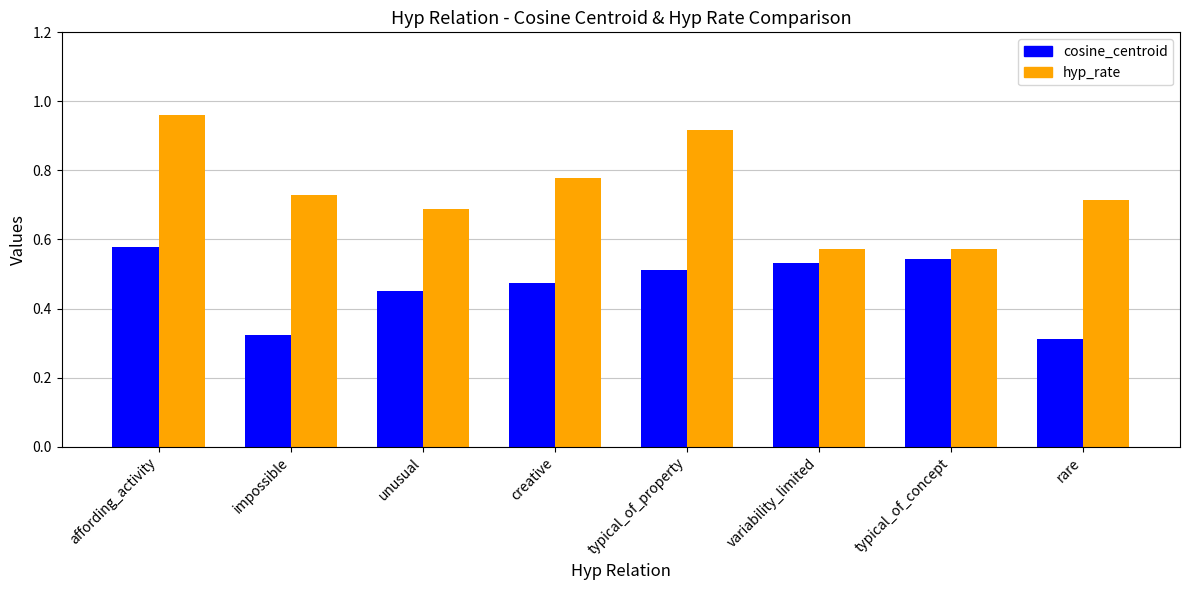

Rank the series at variability_limited from highest to lowest value.

hyp_rate, cosine_centroid